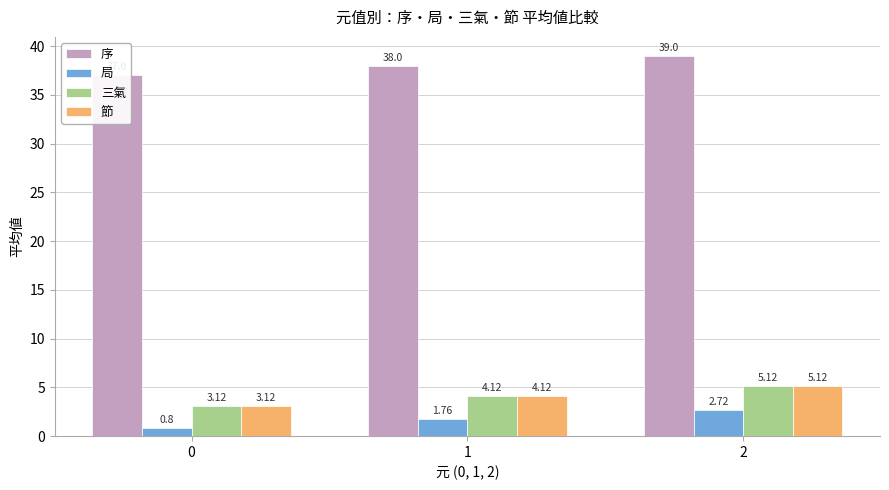

Is it true that 序 equals 51.0 at 1?

False